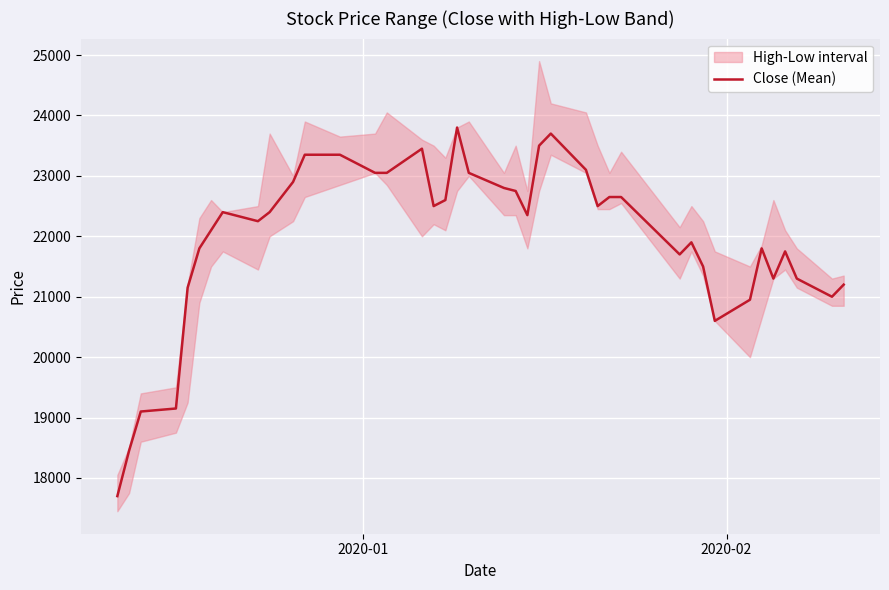

True or false: there are more than 0 points higher than both neighbors.

True